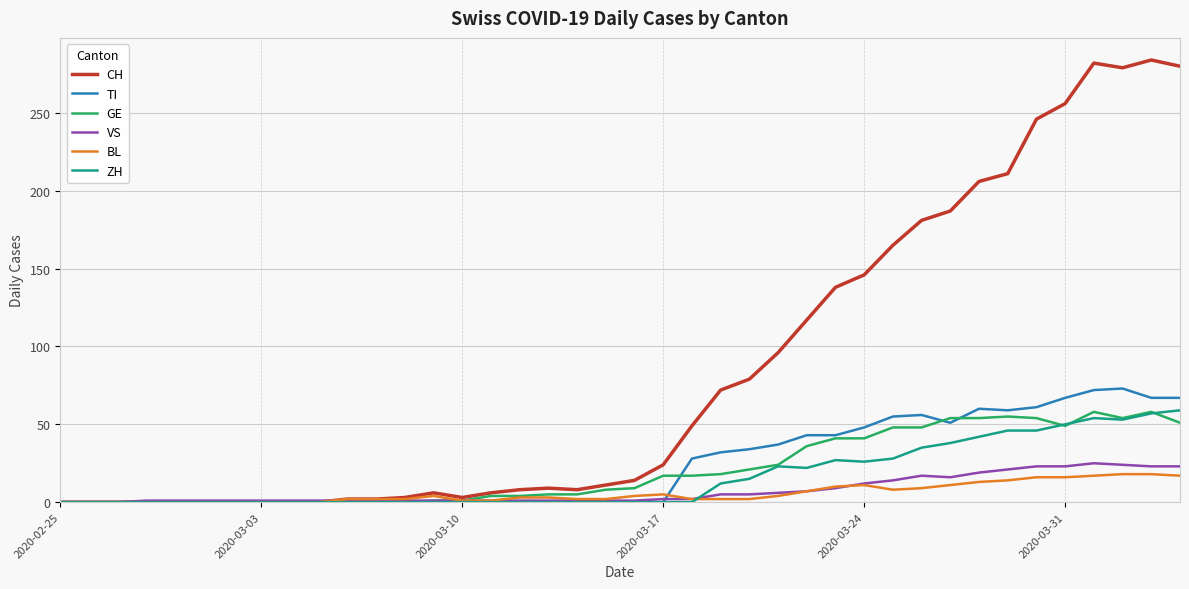

Is this an area chart (filled region under the line)?

No